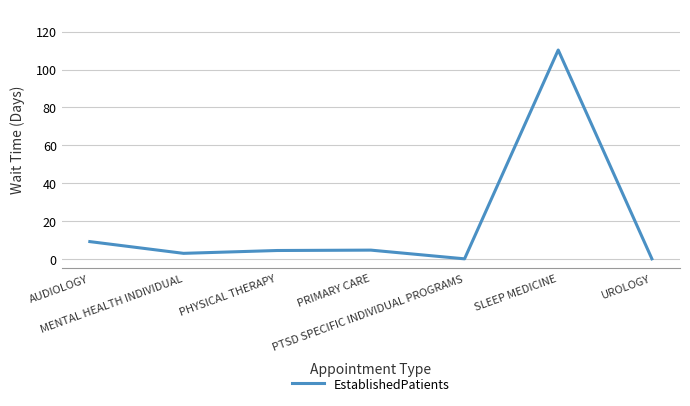

At which label is the value closest to 55?

AUDIOLOGY